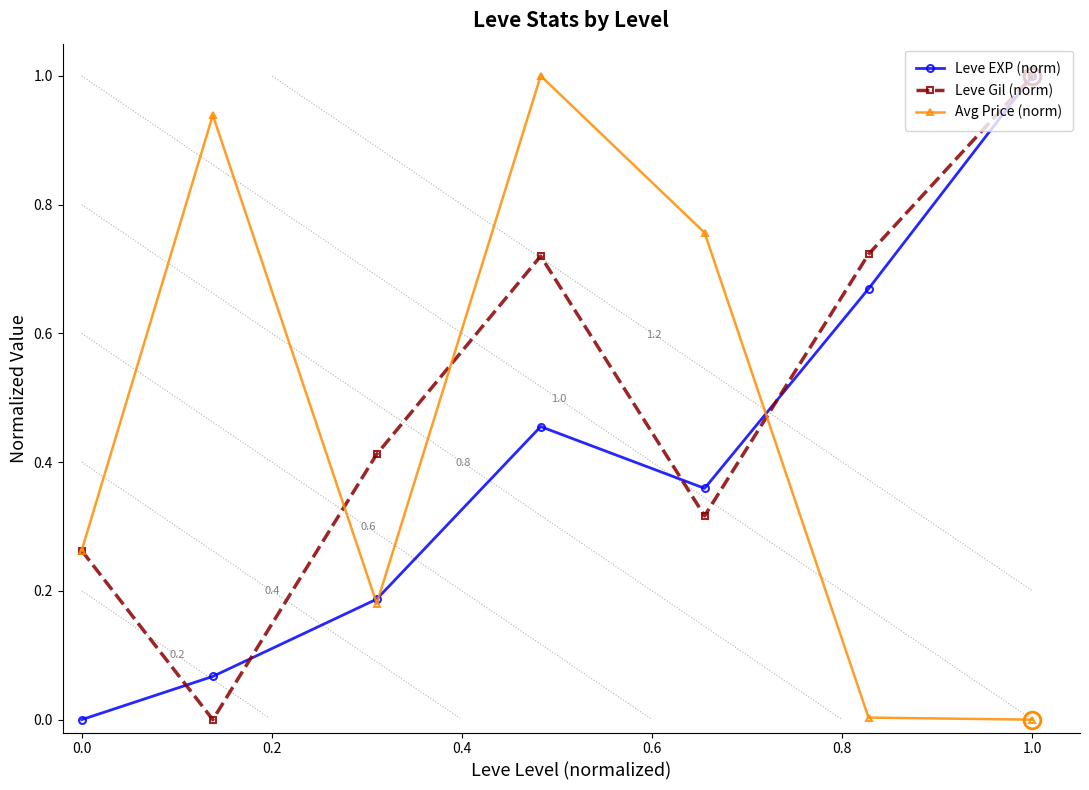

Which series has the largest total across all categories?

Leve Gil (norm)